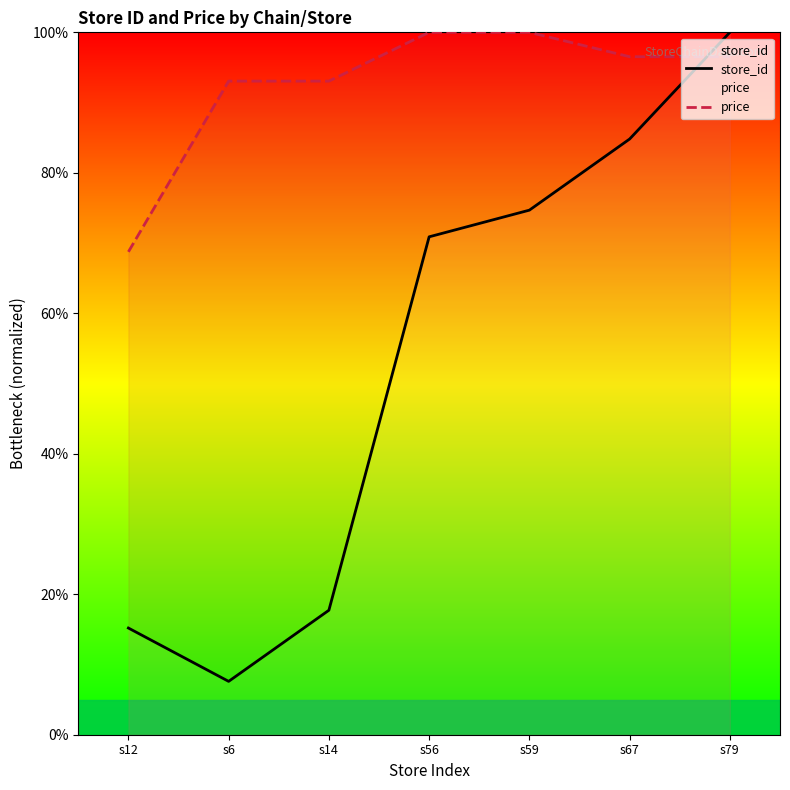

What is the difference between the store_id values at s59 and s6?

67.1